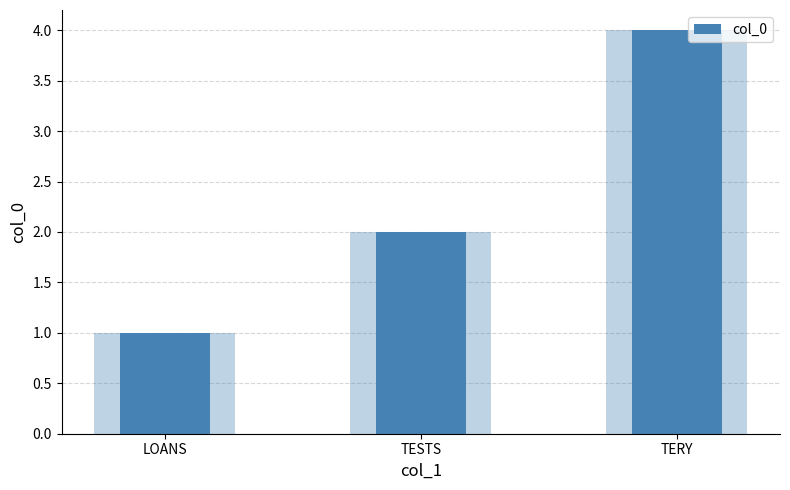

List the labels in order of value, largest first.

TERY, TESTS, LOANS